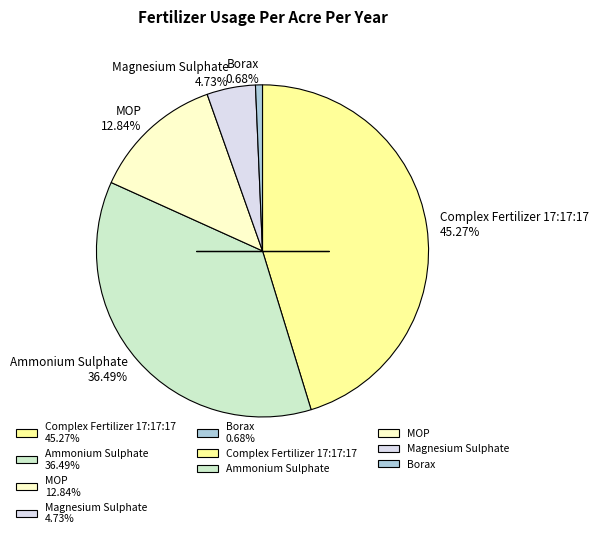

To the nearest percent, what is the average slice percentage?

20%